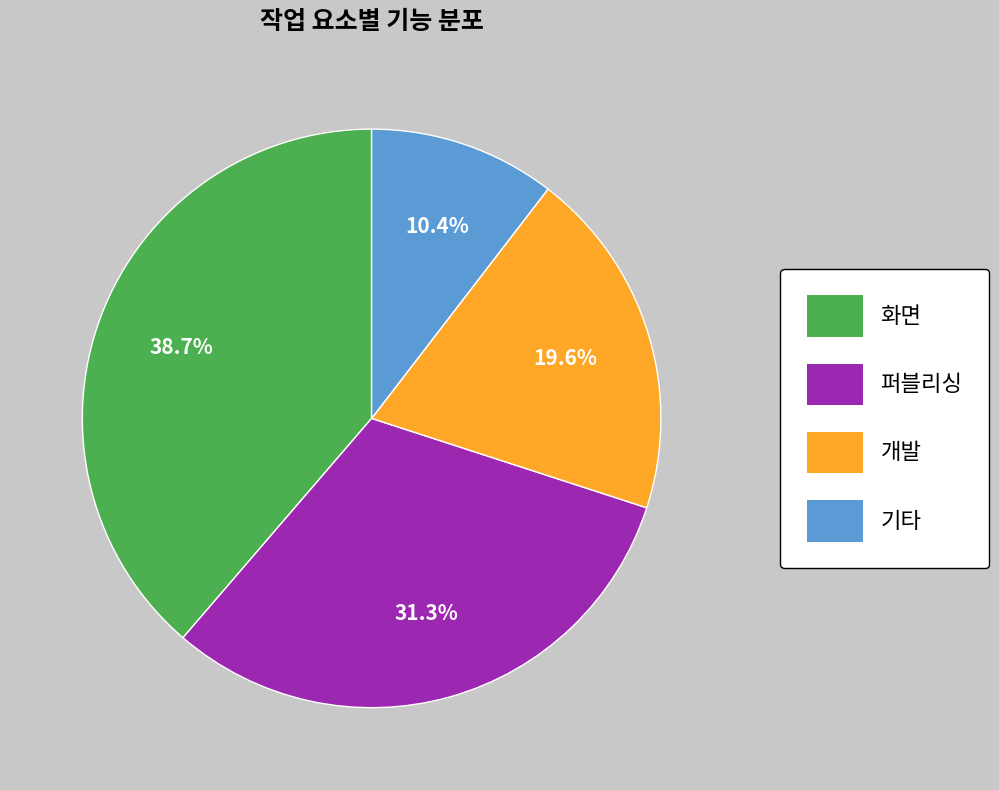

Count the number of slices in the pie.

4